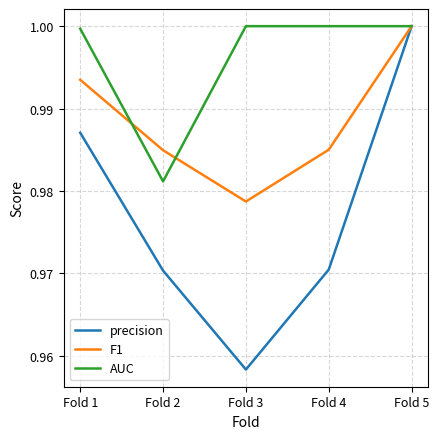

Count the number of categories in the chart.

5